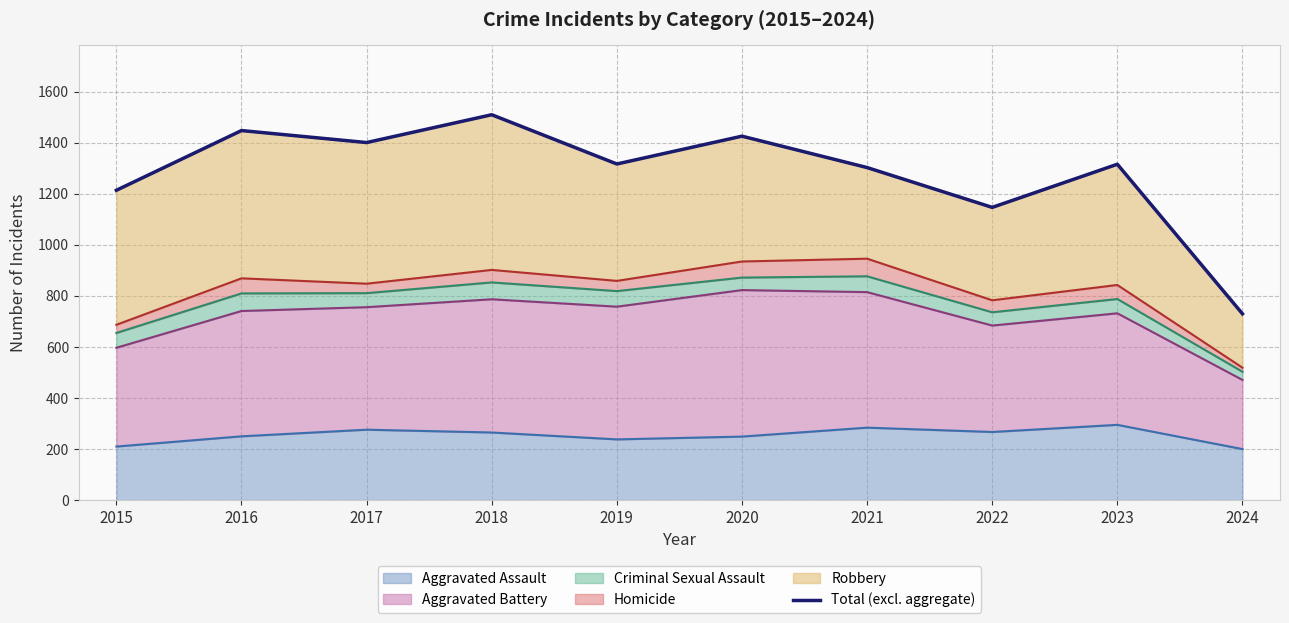

Approximately how many times larger is the value at 2022 compared to 2021?

0.9